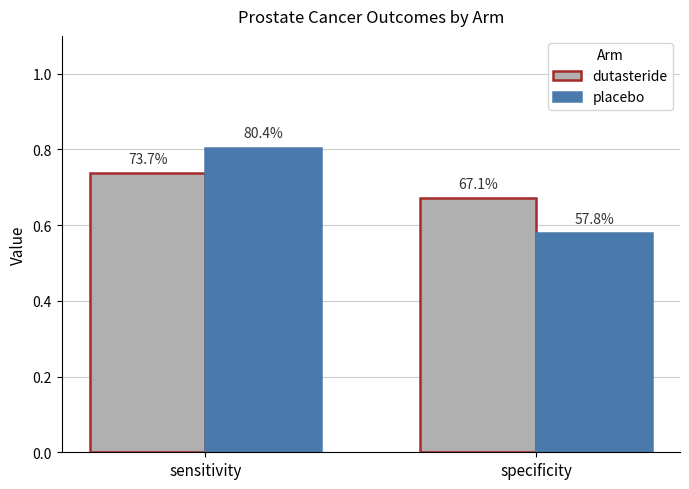

Which series changed the most between sensitivity and specificity?

placebo